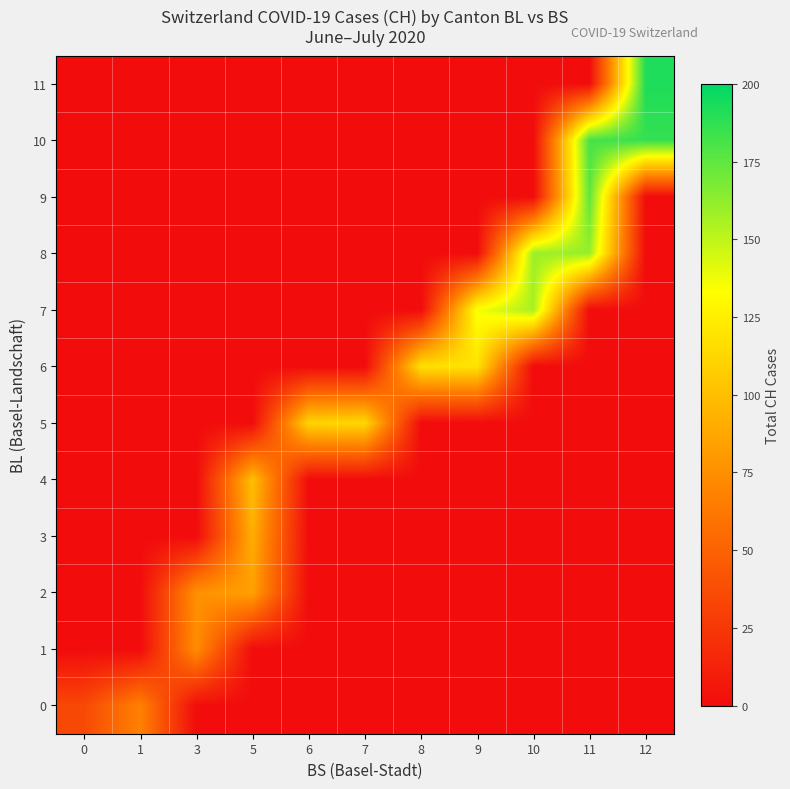

Which series has the largest total across all categories?

row_10